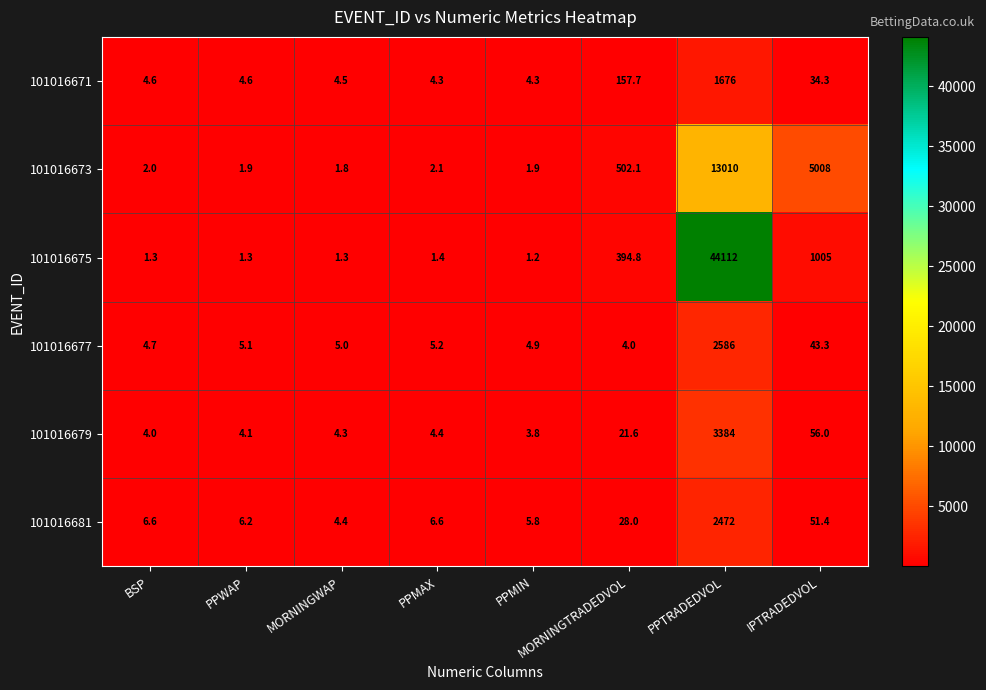

What is the lowest value of the 101016671 series?

4.3